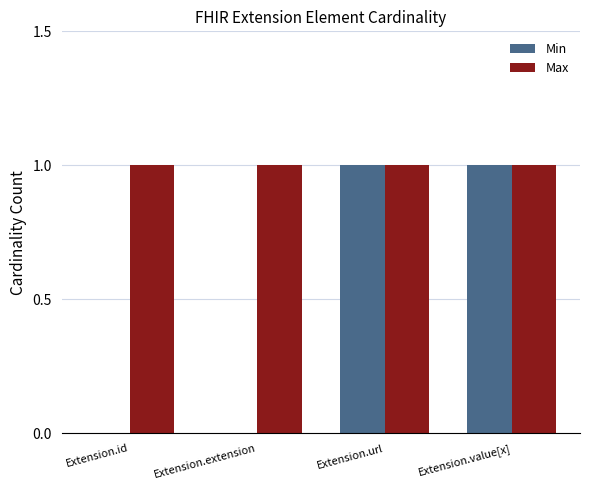

How many data points does each series have?

4